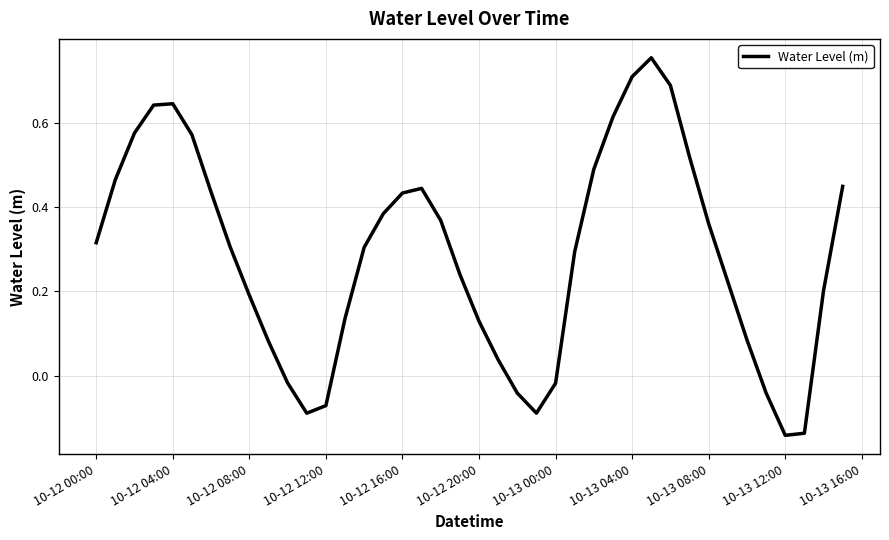

How many values are below 0?

9